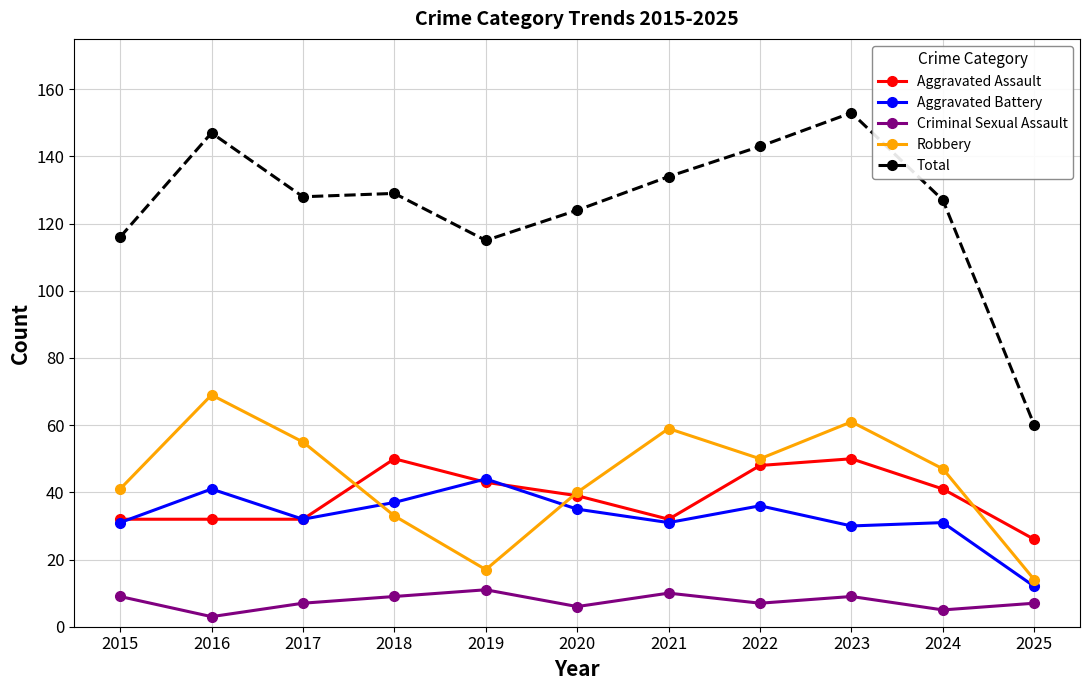

Which series has the largest range (max minus min)?

Total